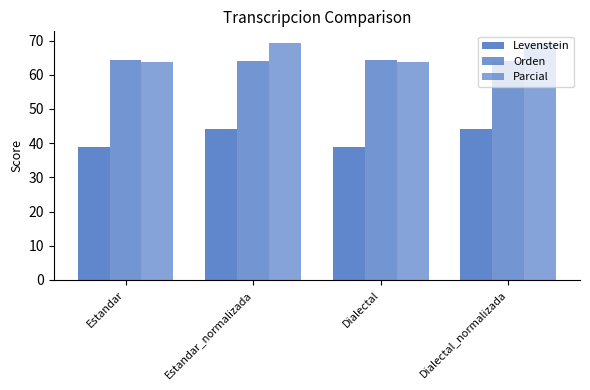

Which series has the largest range (max minus min)?

Parcial